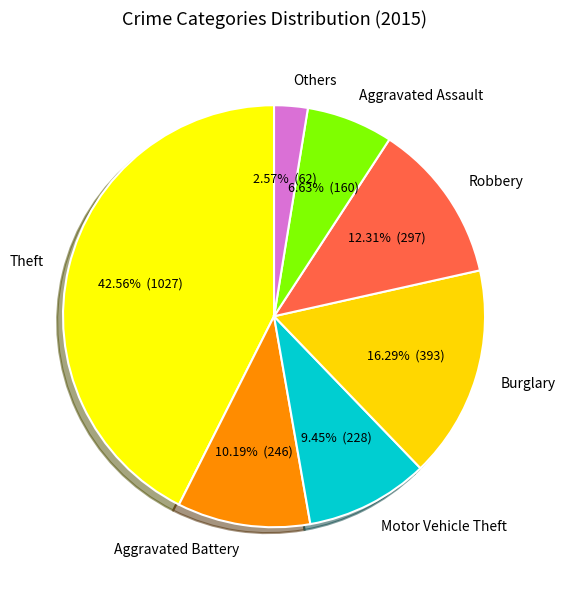

The Robbery slice represents 26% of the pie. True or false?

False